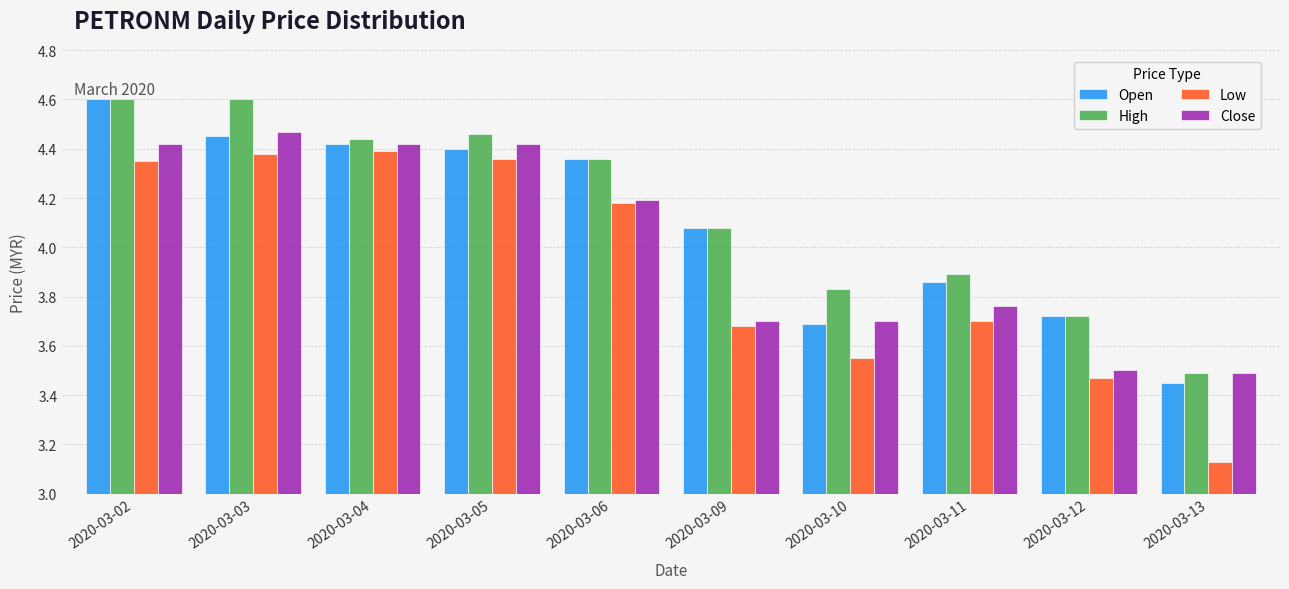

What are all the series names shown in the legend?

Open, High, Low, Close